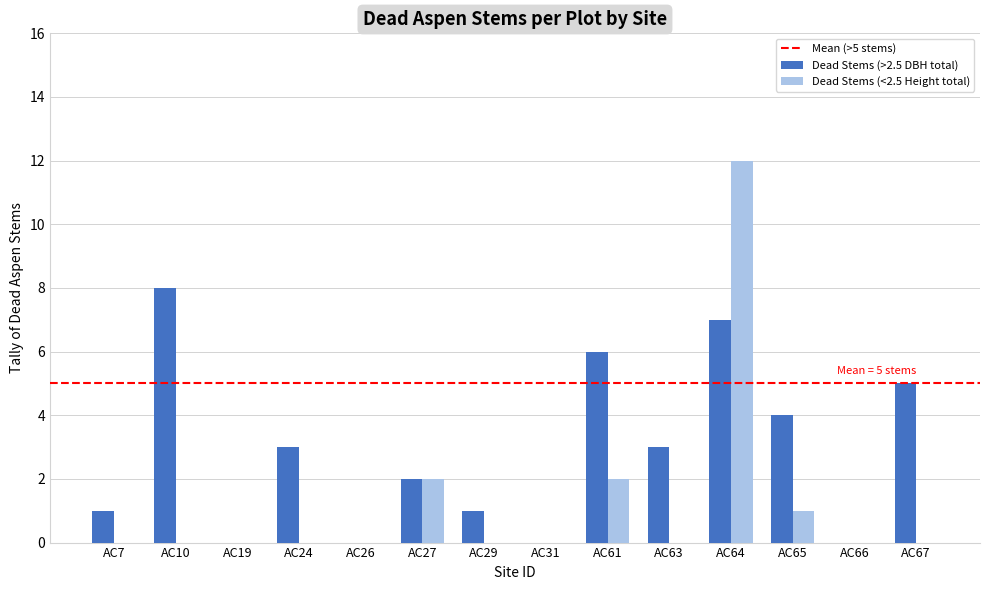

True or false: Dead Stems (>2.5 DBH total) has a value of 0 at AC26.

True